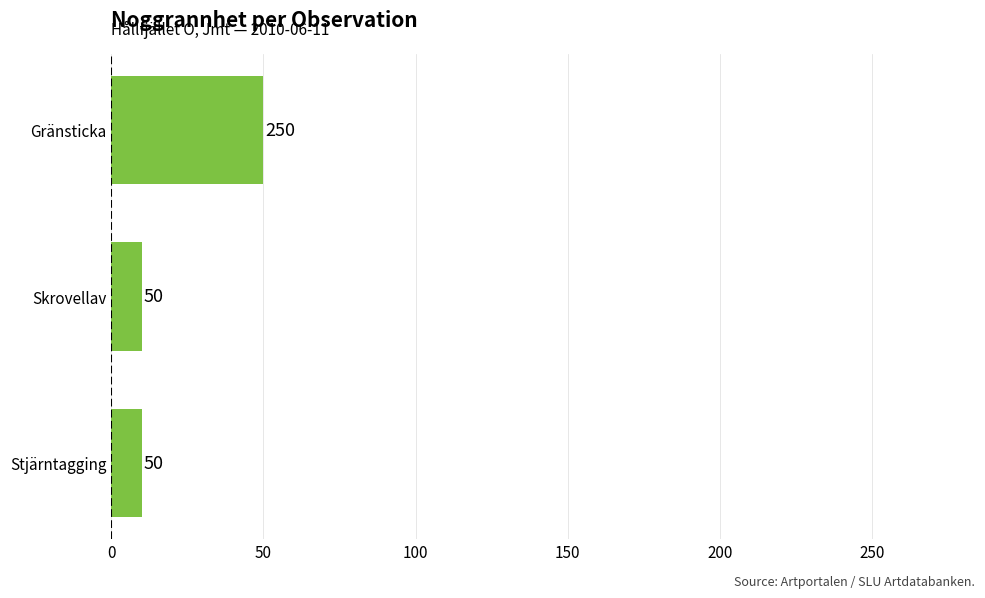

What is the change in value from Gränsticka to Stjärntagging?

-40